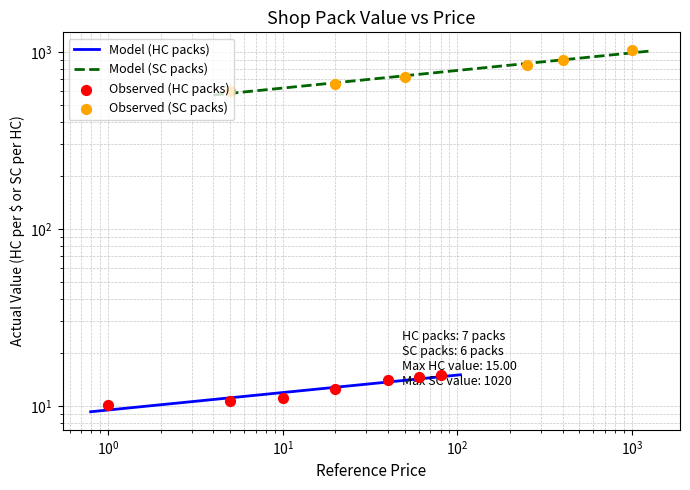

What is the change in value from shop_pack_hc_0 to shop_pack_hc_4?

+3.9